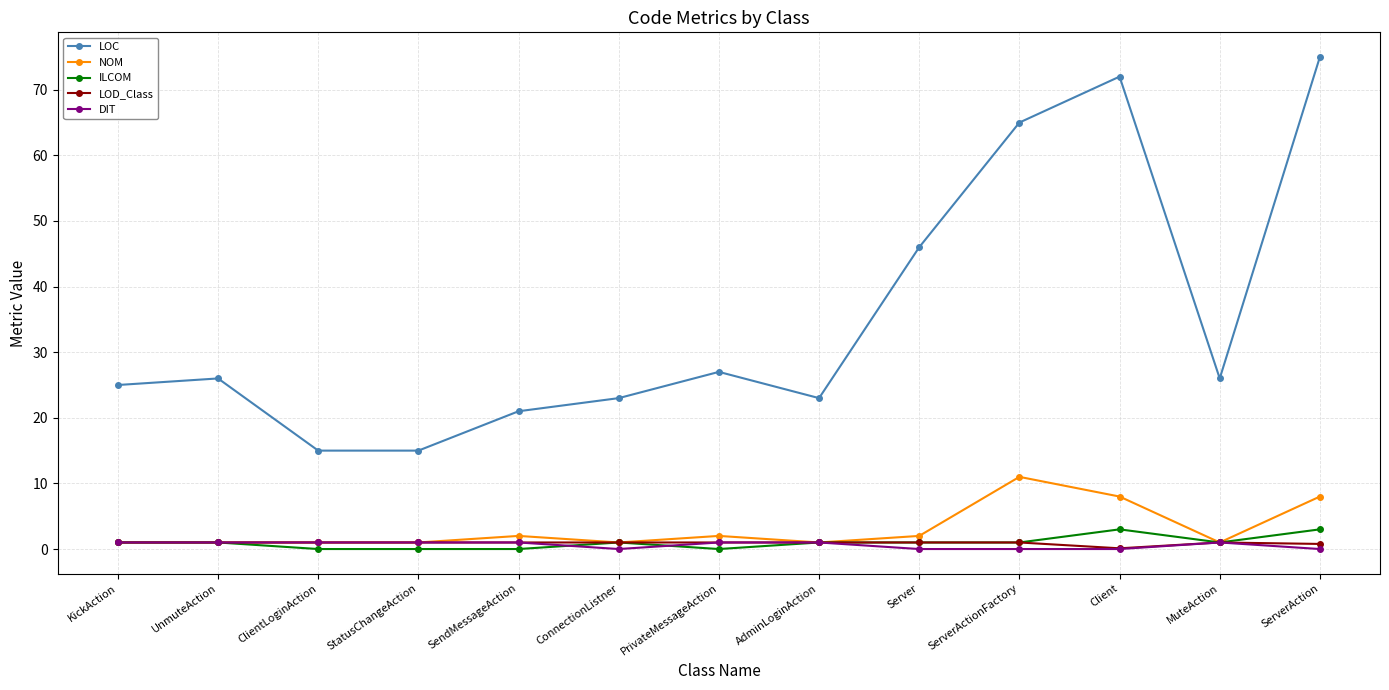

What is the total value across all series at ConnectionListner?

26.0